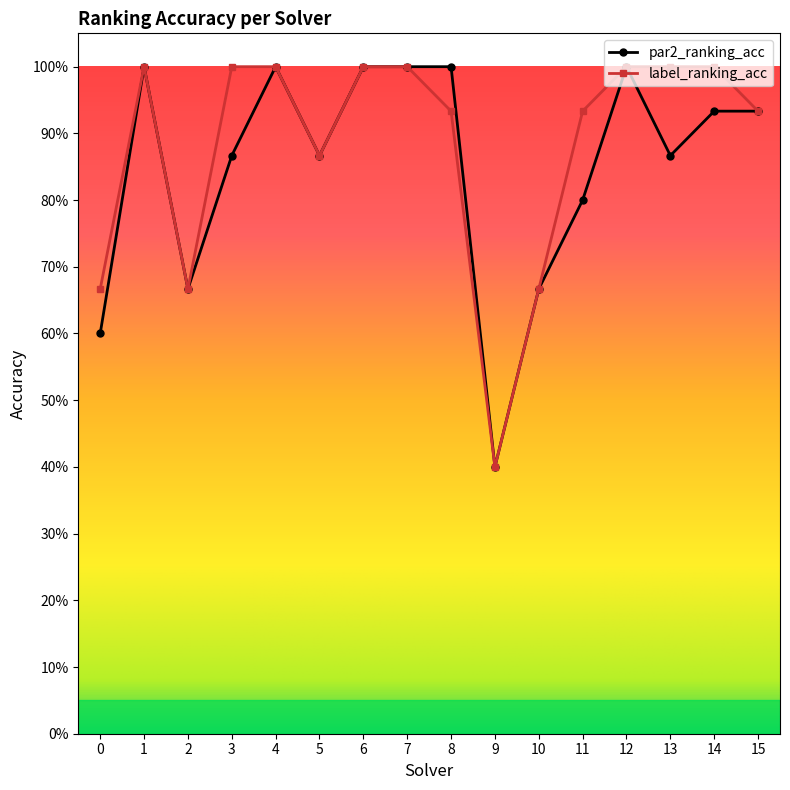

How many label_ranking_acc values are between 0 and 1?

16